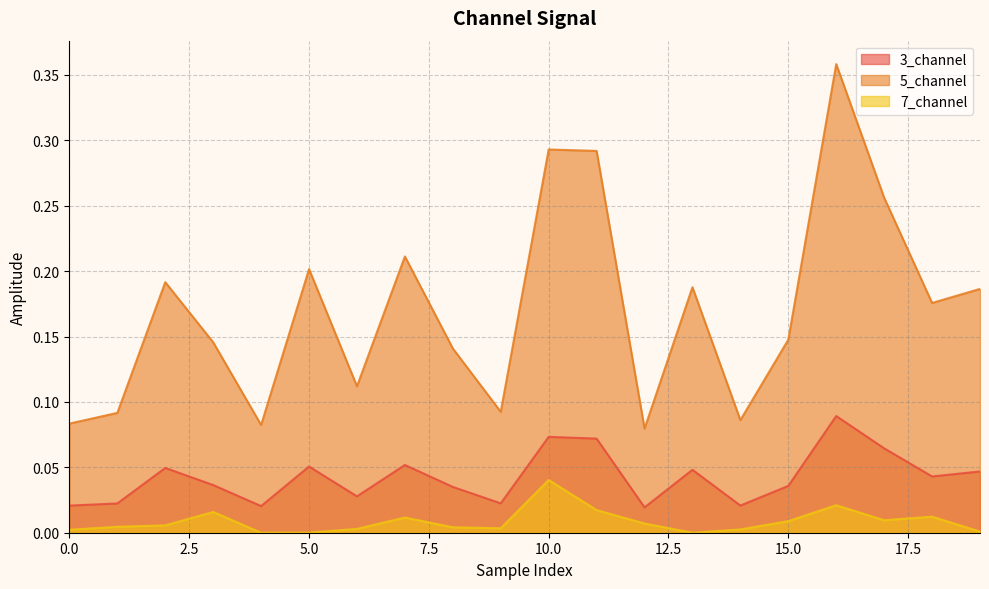

Reading left to right, extract all data points from this chart.

3_channel: 0=0.0	1=0.0	2=0.0	3=0.0	4=0.0	5=0.1	6=0.0	7=0.1	8=0.0	9=0.0	10=0.1	11=0.1	12=0.0	13=0.0	14=0.0	15=0.0	16=0.1	17=0.1	18=0.0	19=0.0
5_channel: 0=0.1	1=0.1	2=0.2	3=0.1	4=0.1	5=0.2	6=0.1	7=0.2	8=0.1	9=0.1	10=0.3	11=0.3	12=0.1	13=0.2	14=0.1	15=0.1	16=0.4	17=0.3	18=0.2	19=0.2
7_channel: 0=0.0	1=0.0	2=0.0	3=0.0	4=0.0	5=0.0	6=0.0	7=0.0	8=0.0	9=0.0	10=0.0	11=0.0	12=0.0	13=0.0	14=0.0	15=0.0	16=0.0	17=0.0	18=0.0	19=0.0